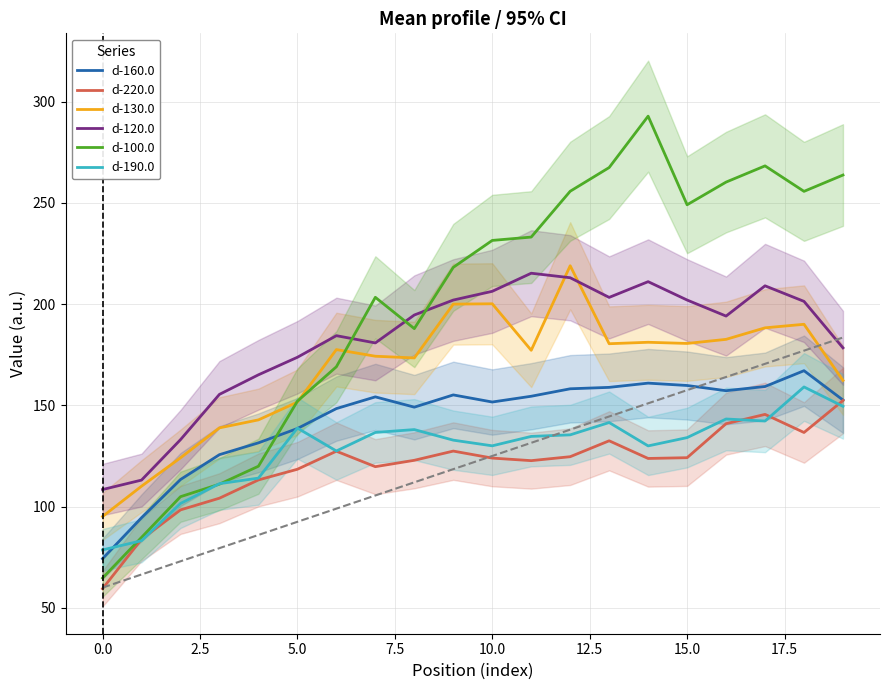

What is the difference between the d-160.0 values at 14 and 16?

3.7